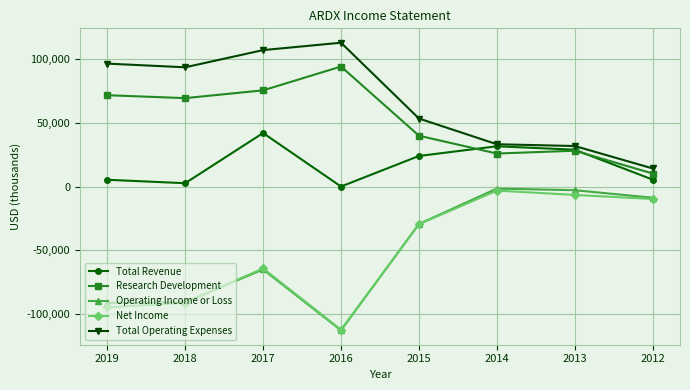

At which label is Total Revenue closest to 21000?

2015